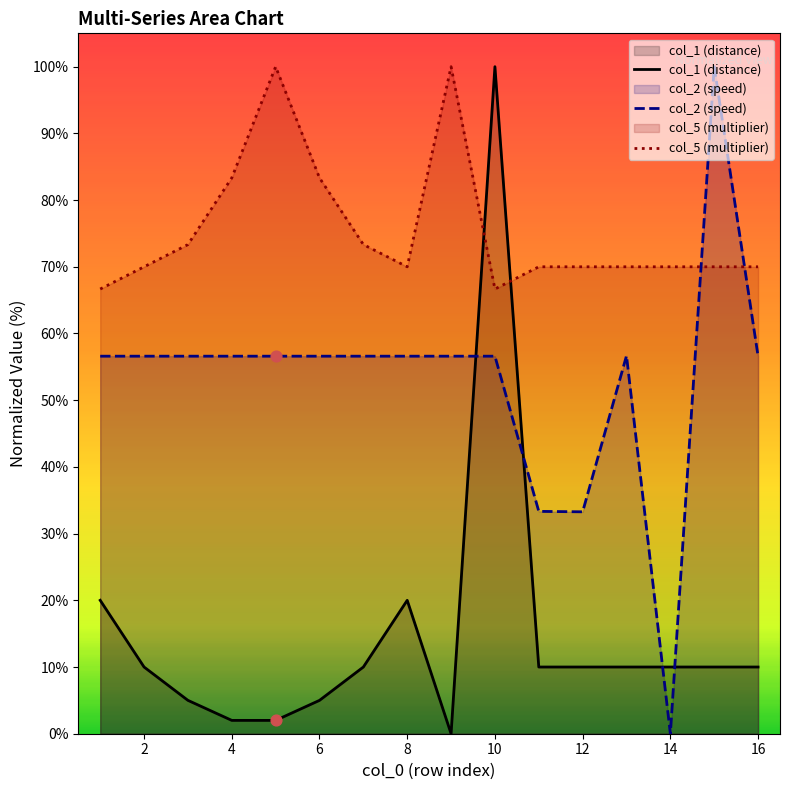

What is the total value across all series at 10?

223.3